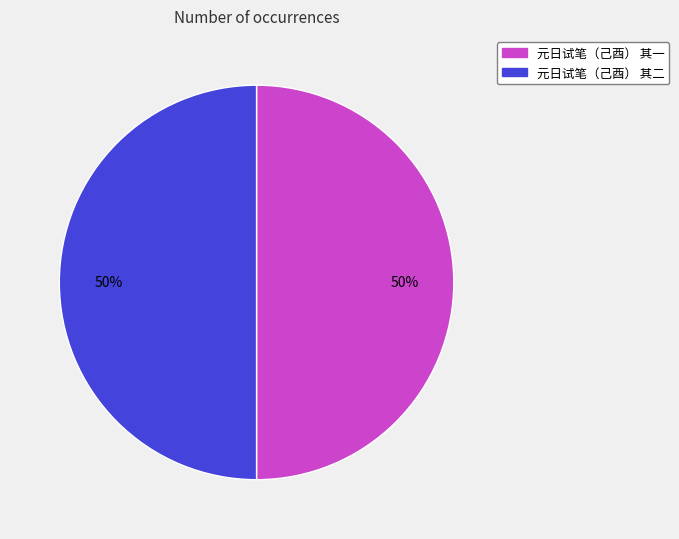

To the nearest percent, what is the combined percentage of 元日试笔（己酉） 其一 and 元日试笔（己酉） 其二?

100%